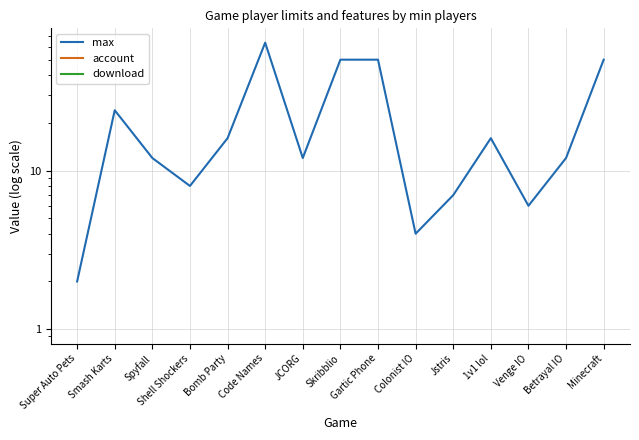

Is the value of max at Jstris greater than the value of download at Bomb Party?

No